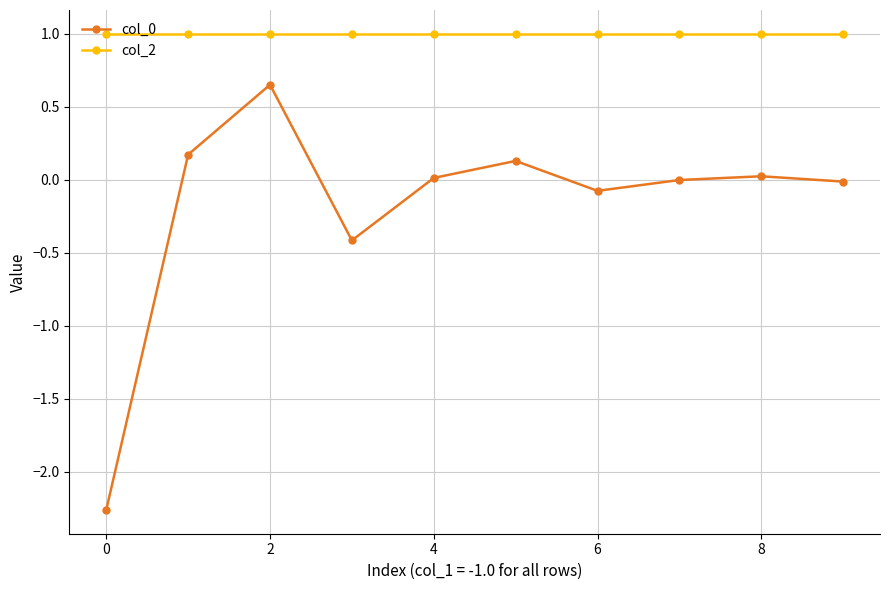

True or false: col_0 and col_2 cross at least once.

False